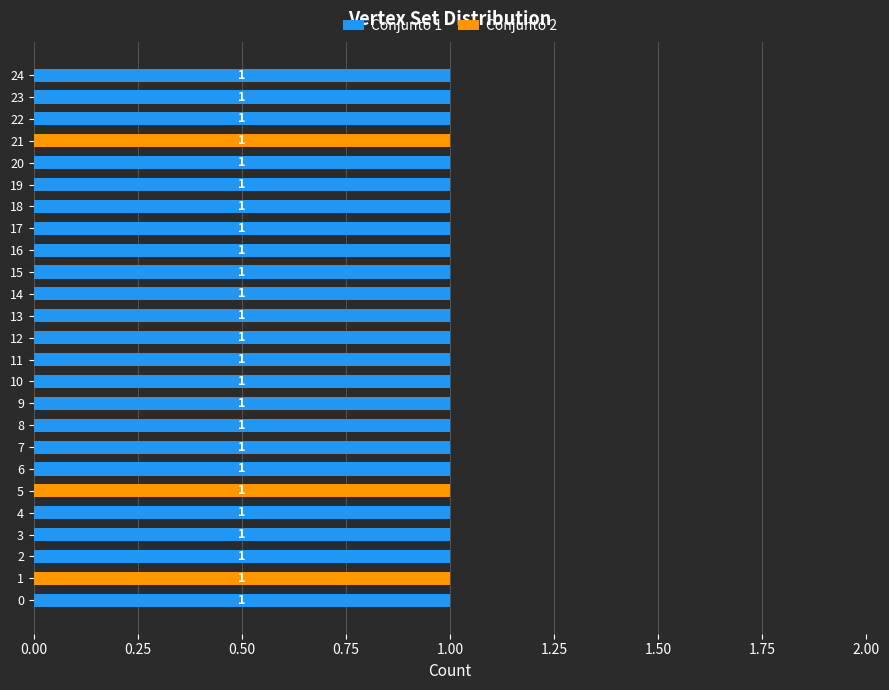

The Conjunto 1 series shows 0 at 6. True or false?

False